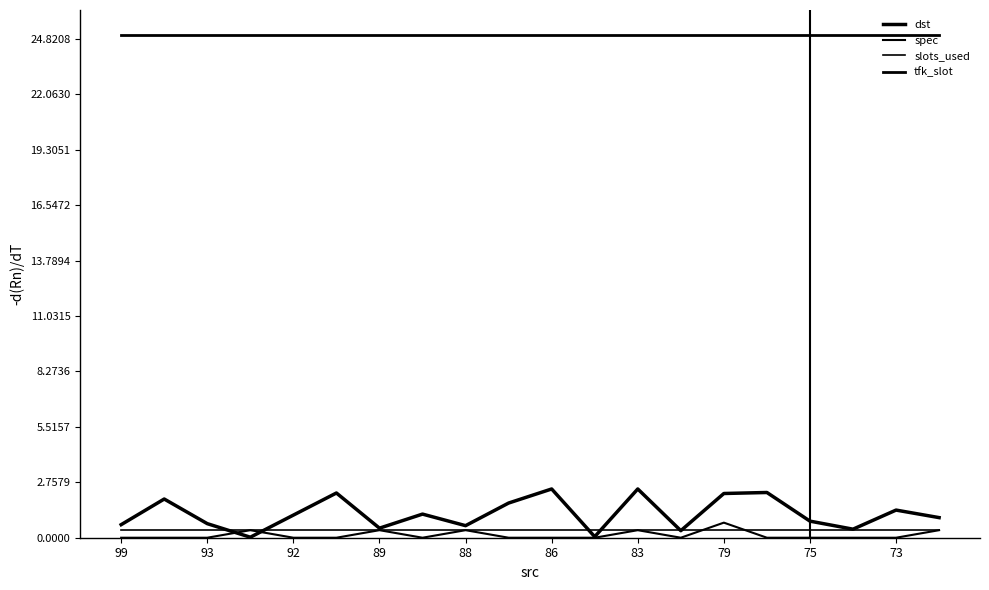

How many lines are shown in the chart?

4